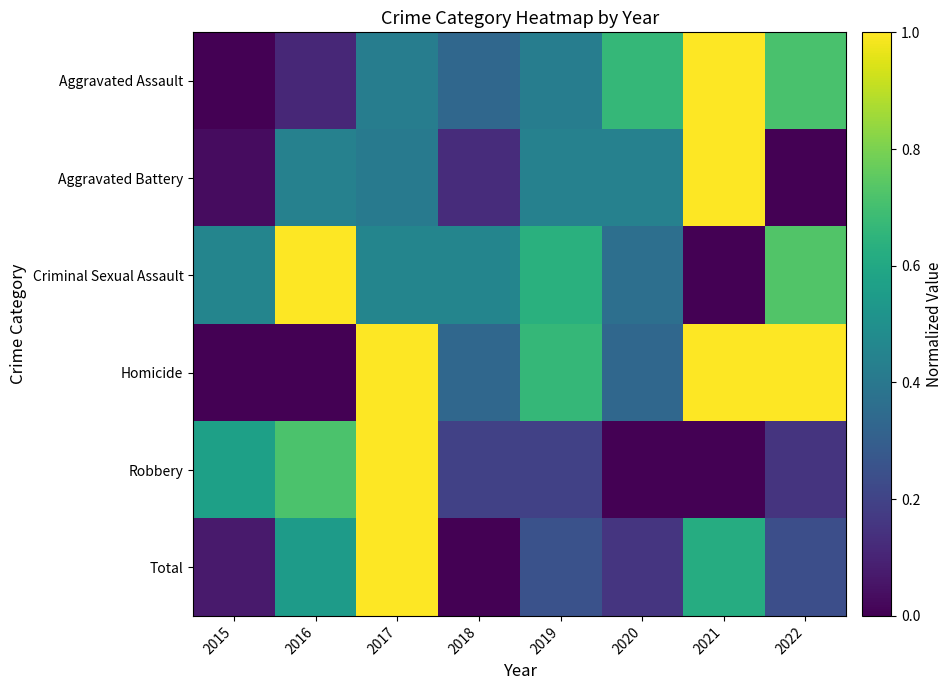

Reading left to right, extract all data points from this chart.

Aggravated Assault: 2015=0.0	2016=0.1	2017=0.4	2018=0.3	2019=0.4	2020=0.7	2021=1.0	2022=0.7
Aggravated Battery: 2015=0.0	2016=0.4	2017=0.4	2018=0.1	2019=0.4	2020=0.4	2021=1.0	2022=0.0
Criminal Sexual Assault: 2015=0.5	2016=1.0	2017=0.5	2018=0.5	2019=0.6	2020=0.4	2021=0.0	2022=0.7
Homicide: 2015=0.0	2016=0.0	2017=1.0	2018=0.3	2019=0.7	2020=0.3	2021=1.0	2022=1.0
Robbery: 2015=0.6	2016=0.7	2017=1.0	2018=0.2	2019=0.2	2020=0.0	2021=0.0	2022=0.1
Total: 2015=0.1	2016=0.5	2017=1.0	2018=0.0	2019=0.3	2020=0.2	2021=0.6	2022=0.2